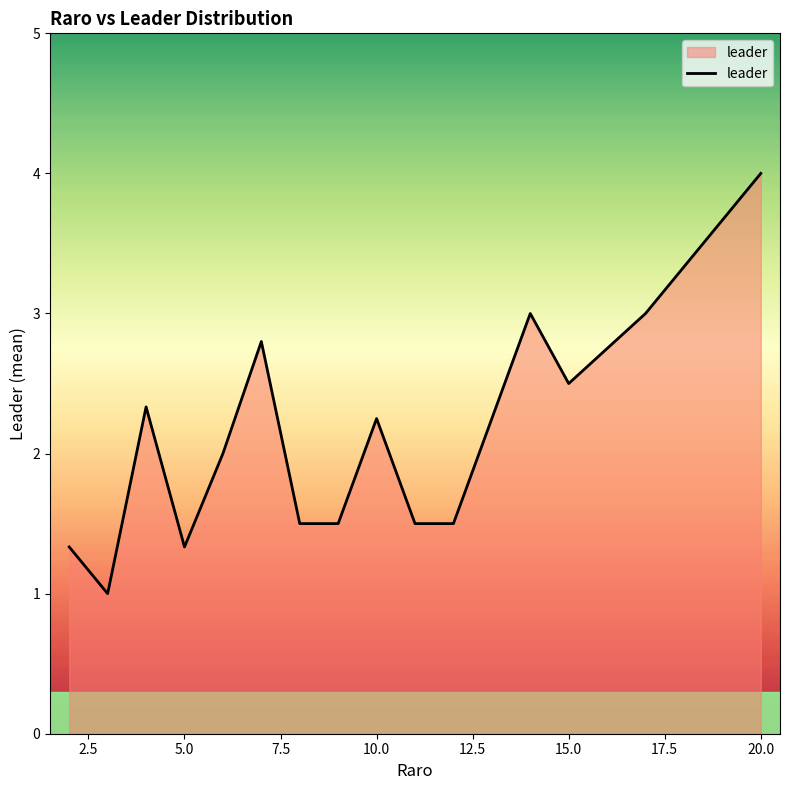

What is the minimum value shown in the chart?

1.0